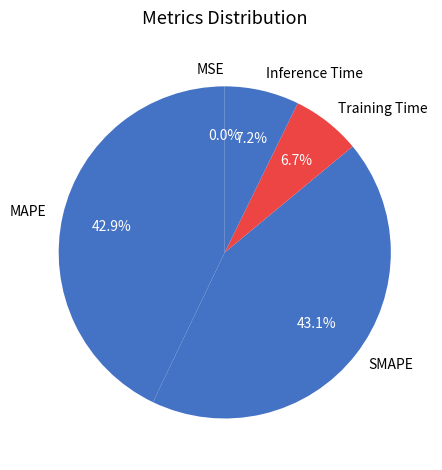

Does MAPE account for over 50% of the chart?

No